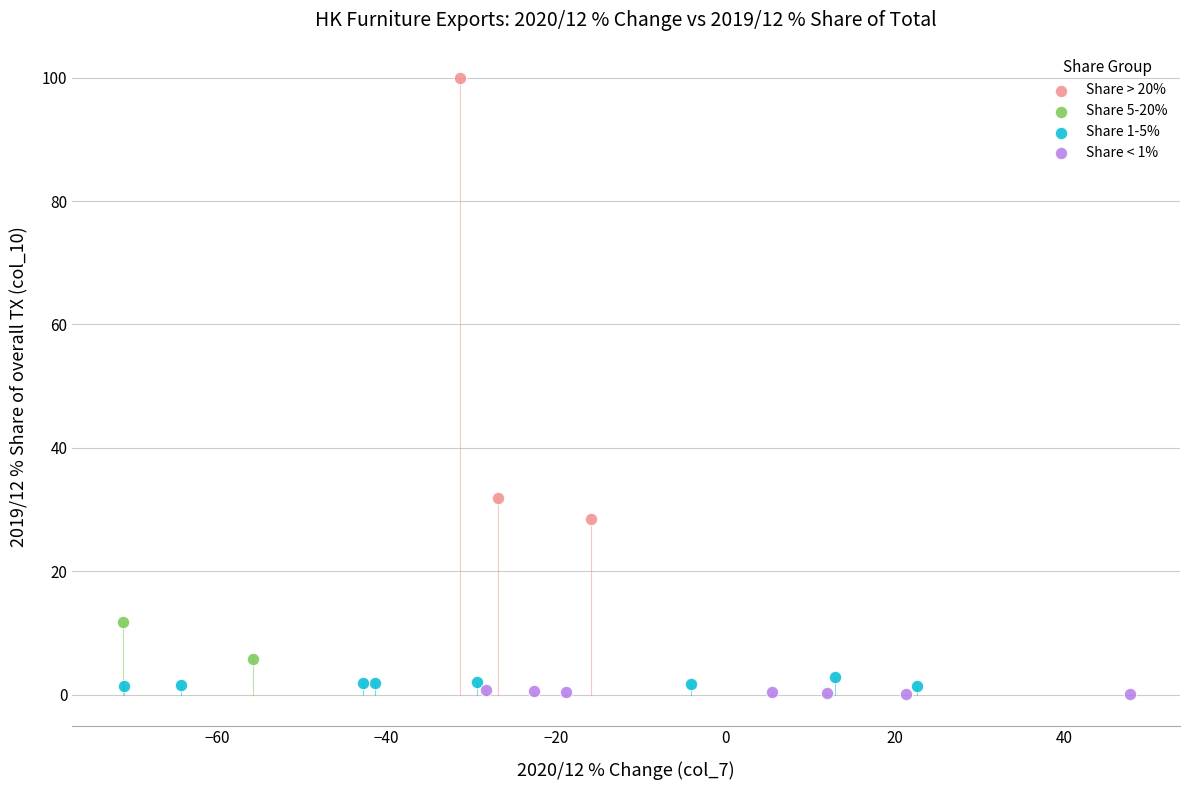

What are all the series names shown in the legend?

Share > 20%, Share 5-20%, Share 1-5%, Share < 1%